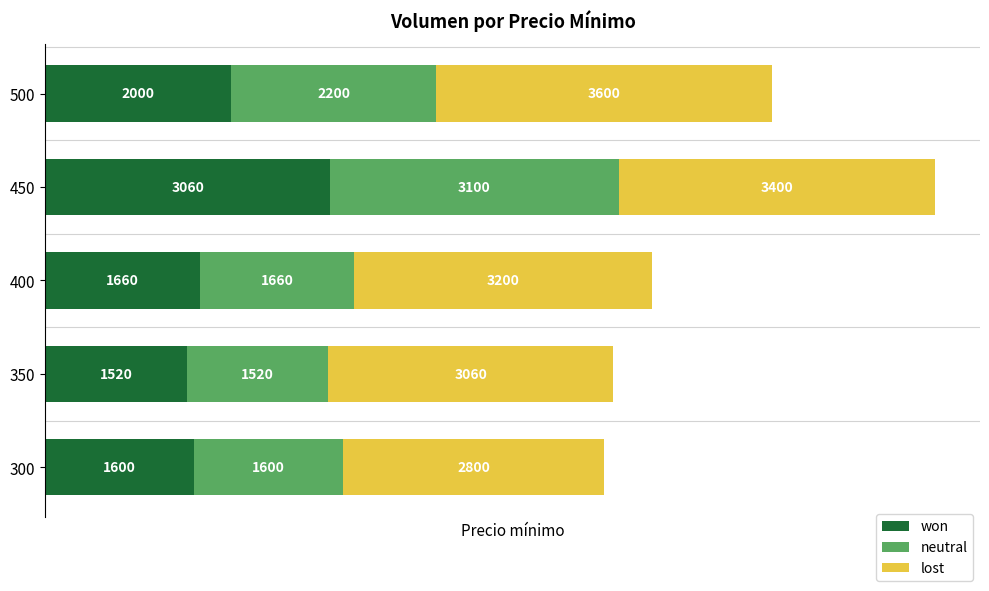

Which category has the highest value in the won series?

450